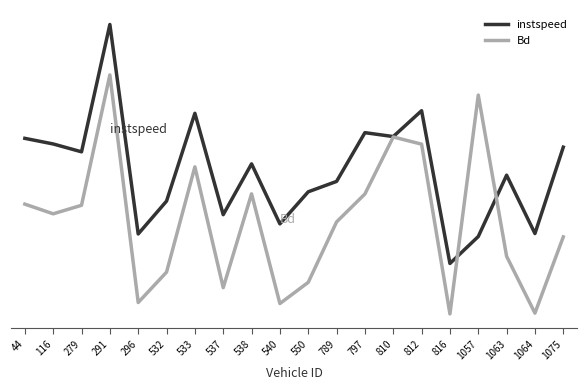

At which category does instspeed reach its first local valley?

279